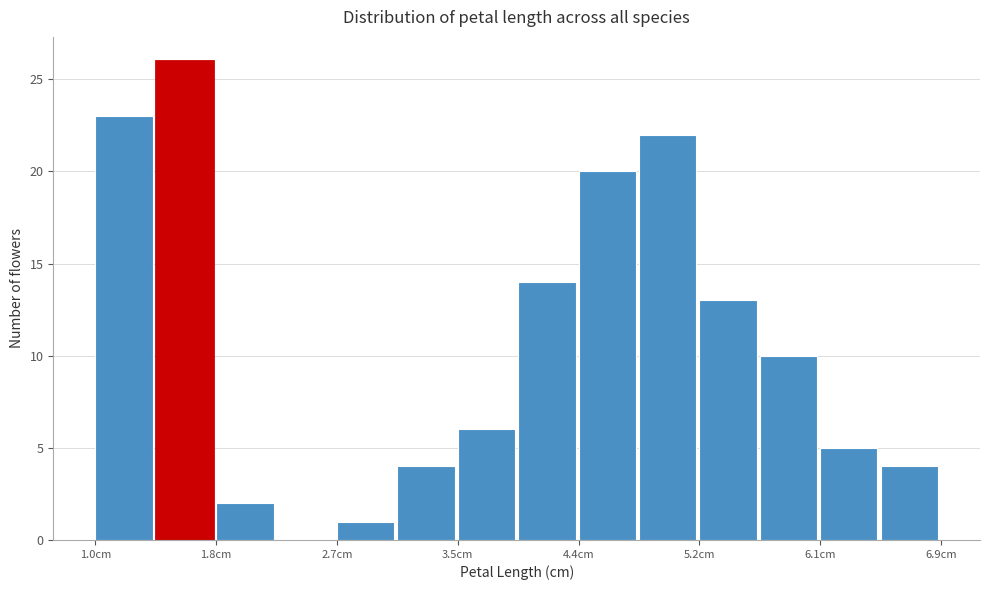

Reading left to right, list every bar in this chart as the range it spans on the x-axis followed by its height. Neither the bar edges nor the heights are printed on the chart, so give them approximately, as read against the axes.

1.0 to 1.4: 23
1.4 to 1.8: 26
1.8 to 2.3: 2
2.3 to 2.7: 0
2.7 to 3.1: 1
3.1 to 3.5: 4
3.5 to 4.0: 6
4.0 to 4.4: 14
4.4 to 4.8: 20
4.8 to 5.2: 22
5.2 to 5.6: 13
5.6 to 6.1: 10
6.1 to 6.5: 5
6.5 to 6.9: 4